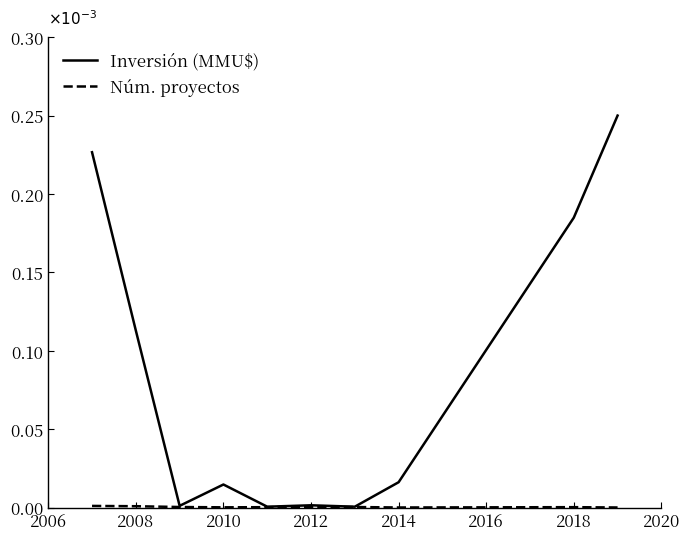

Which series has the widest spread of values?

Inversión (MMU$)